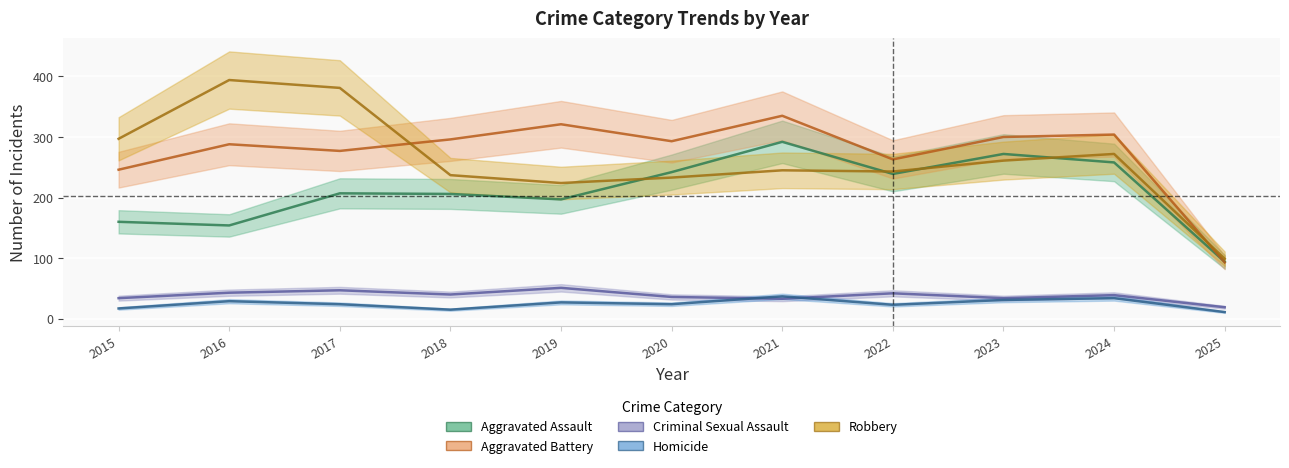

What is the sum of all Robbery values?

2886